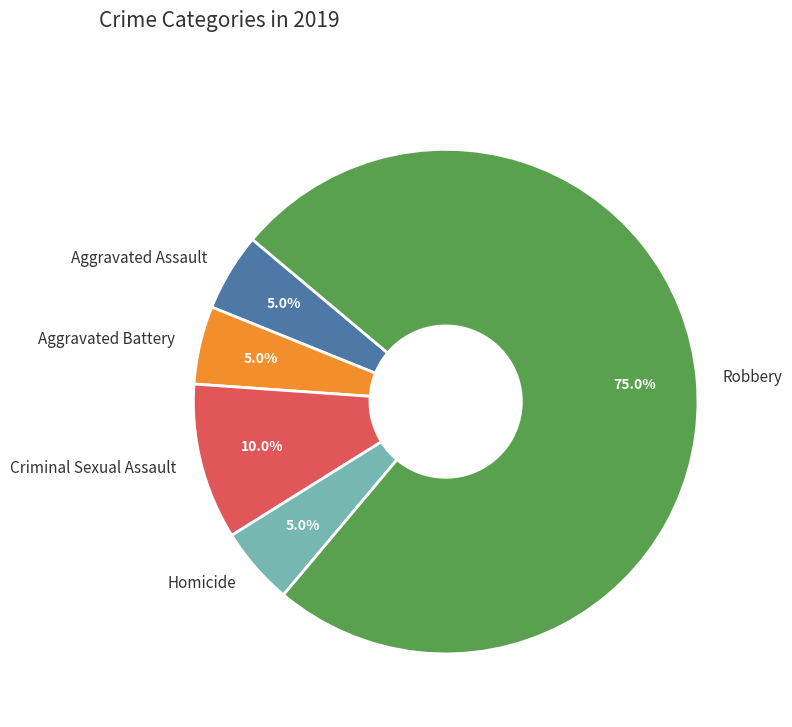

Which slice represents more than half of the pie?

Robbery